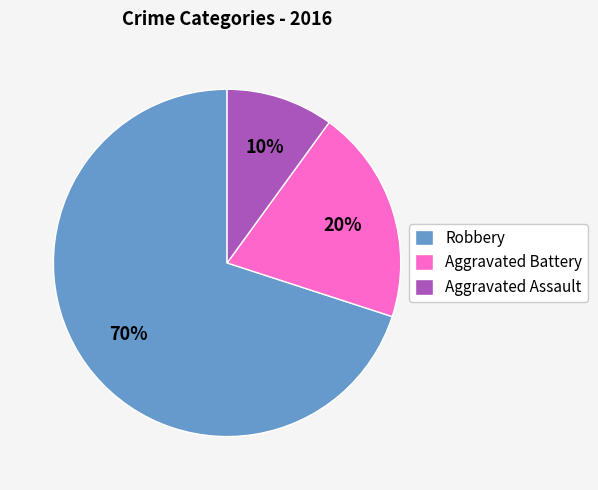

How many slices are in this pie chart?

3